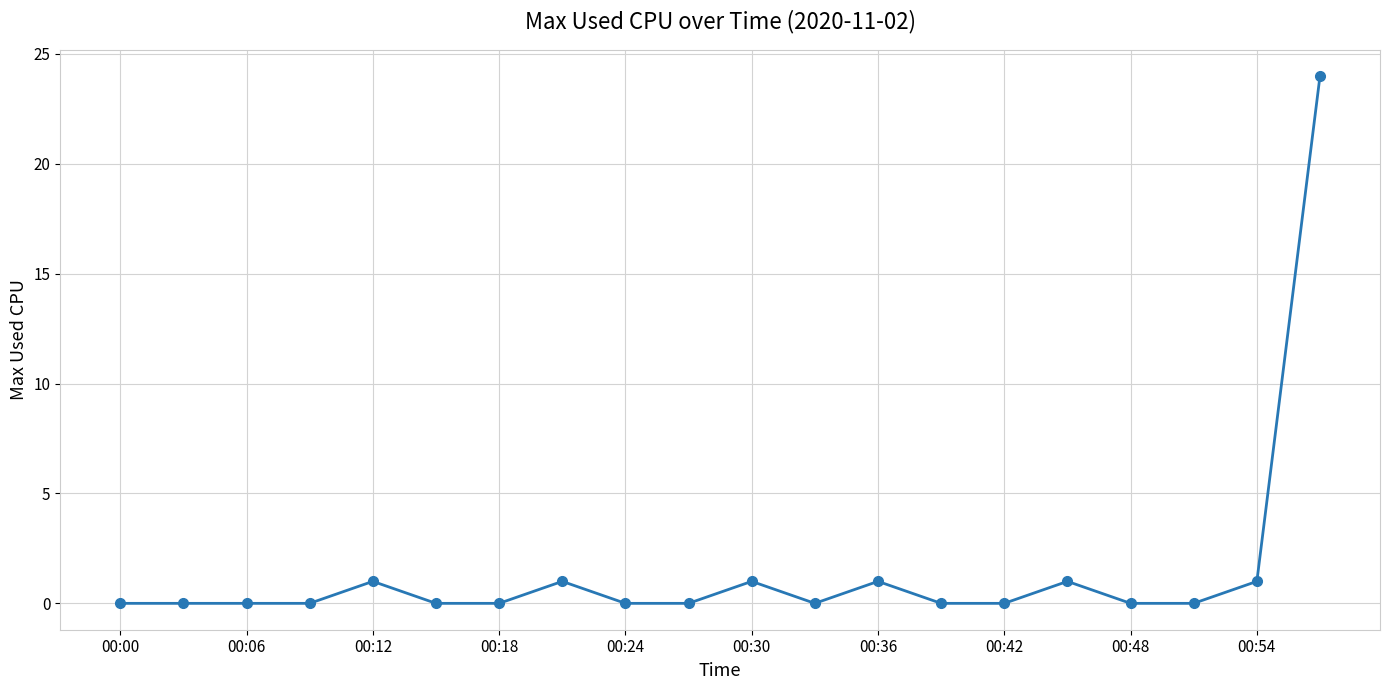

What is the average value?

2